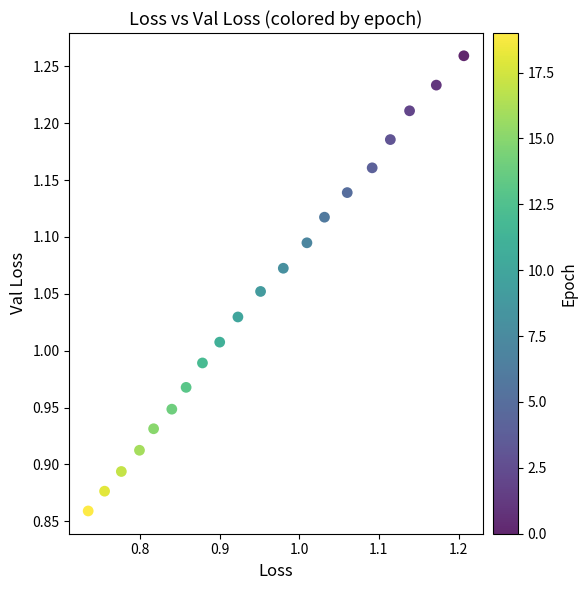

What is the range of X values (max minus min)?

0.5